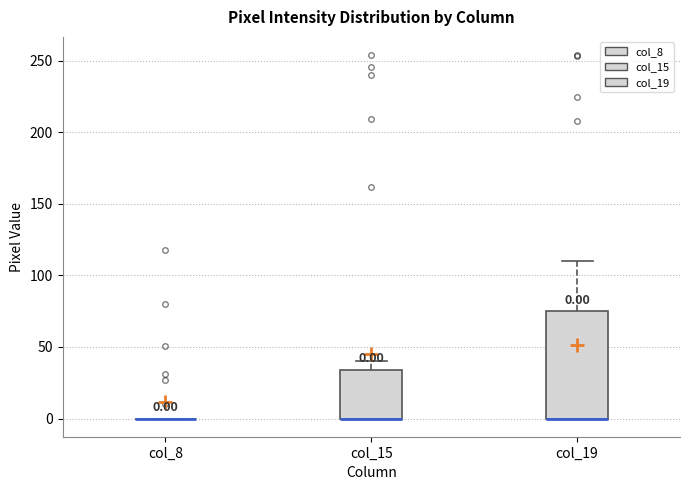

Comparing the boxes themselves (not the whiskers), which one is the tallest?

col_19